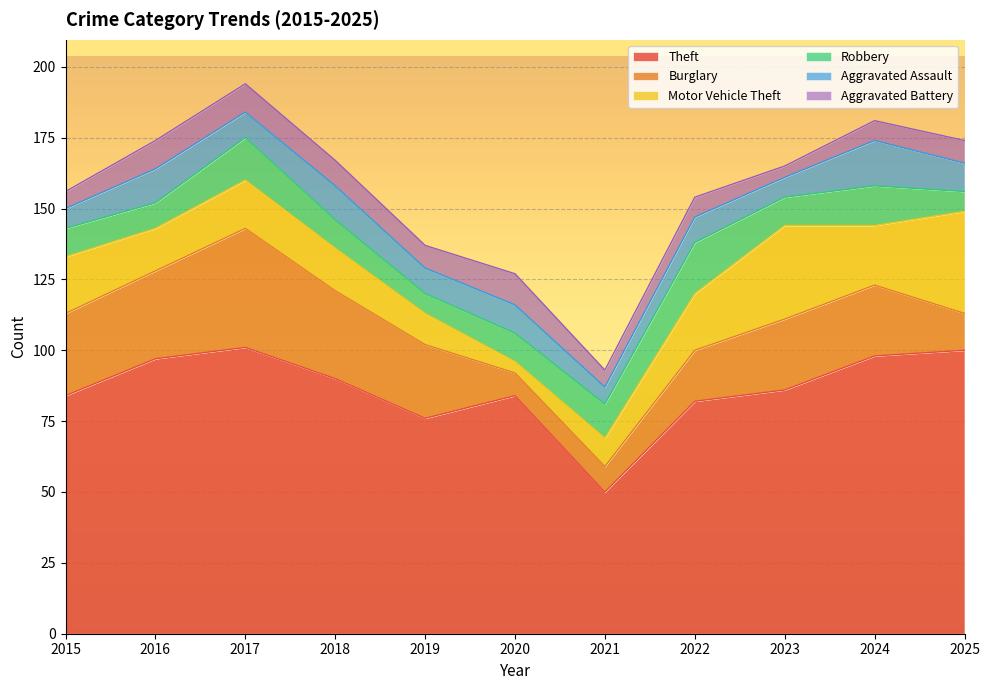

How many series are shown in this chart?

6